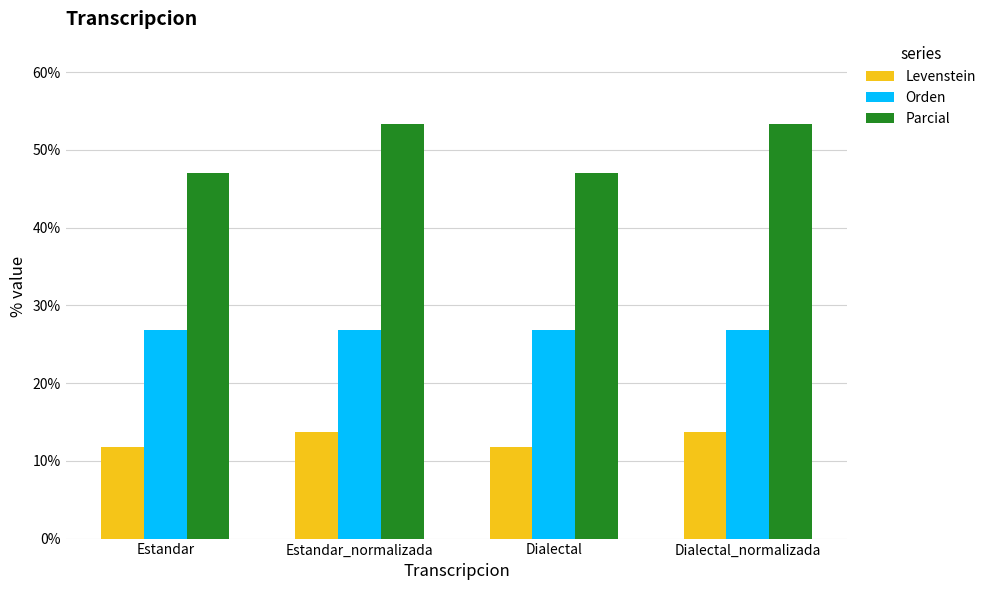

At which label does Levenstein first exceed 13?

Estandar_normalizada